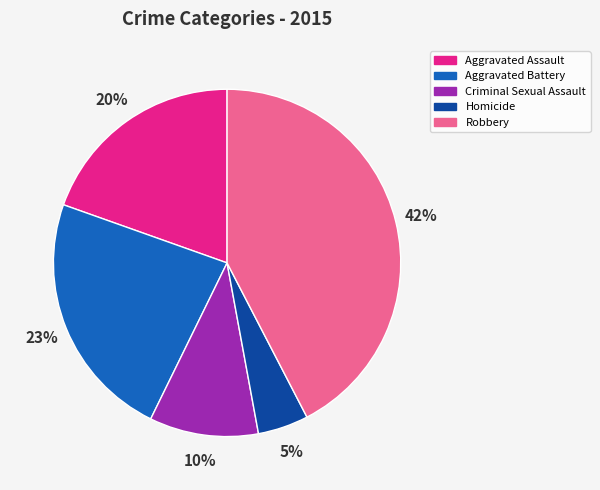

The Criminal Sexual Assault slice represents 4% of the pie. True or false?

False